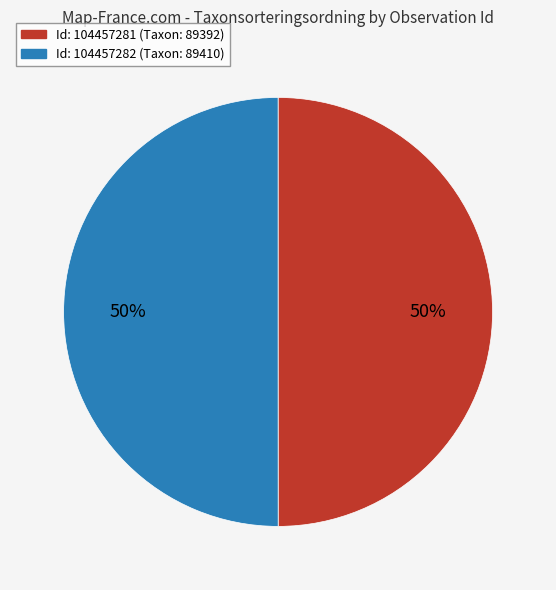

Do Id: 104457282 (Taxon: 89410) and Id: 104457281 (Taxon: 89392) together represent more than half of the pie?

Yes